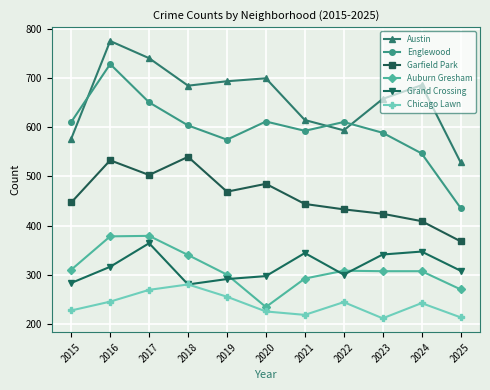

What are all the series names shown in the legend?

Austin, Englewood, Garfield Park, Auburn Gresham, Grand Crossing, Chicago Lawn